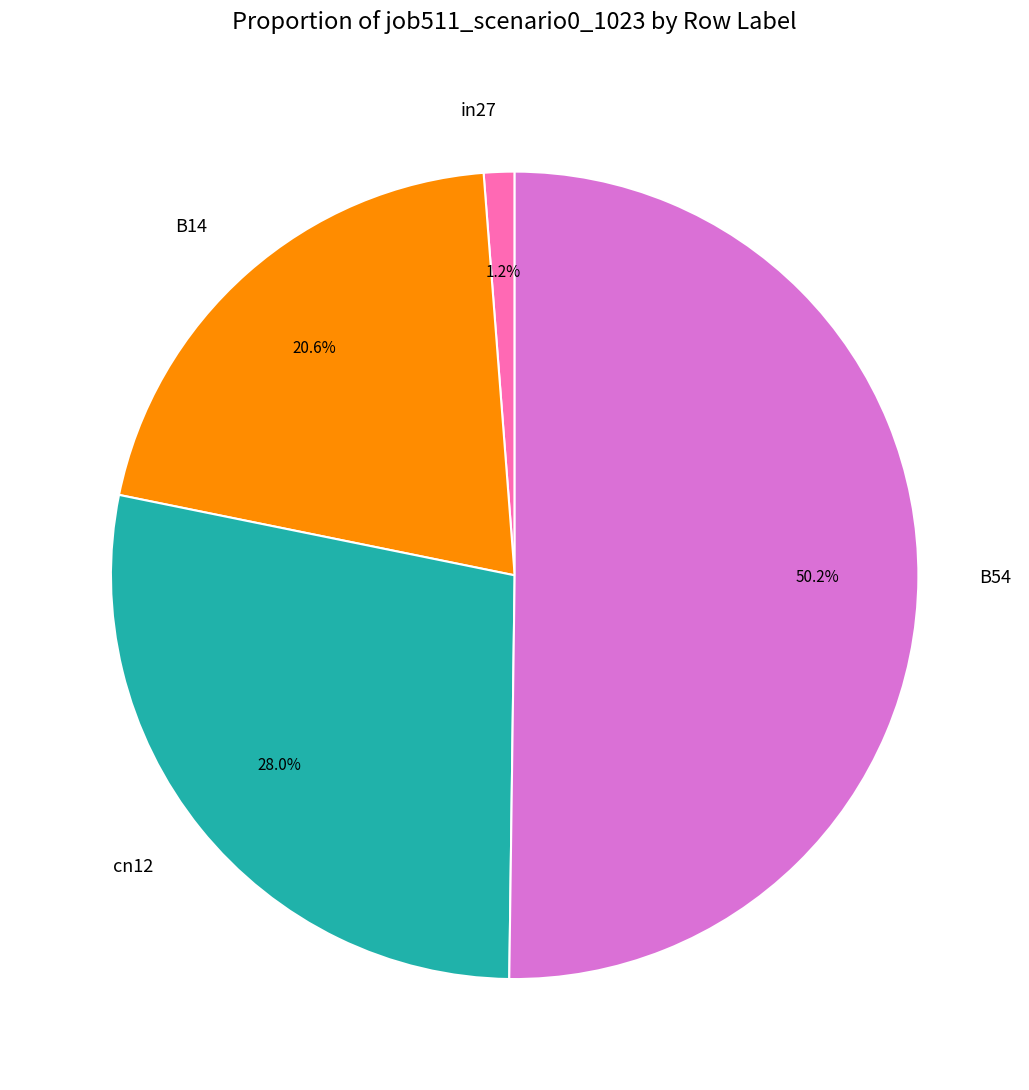

What is the total percentage of B54 and B14?

70.8%